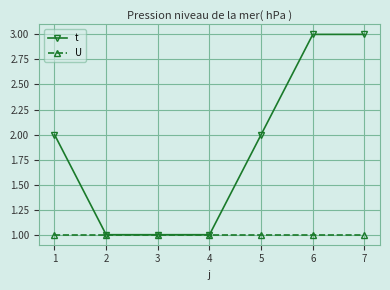

List the series in order of their overall mean, highest first.

t, U